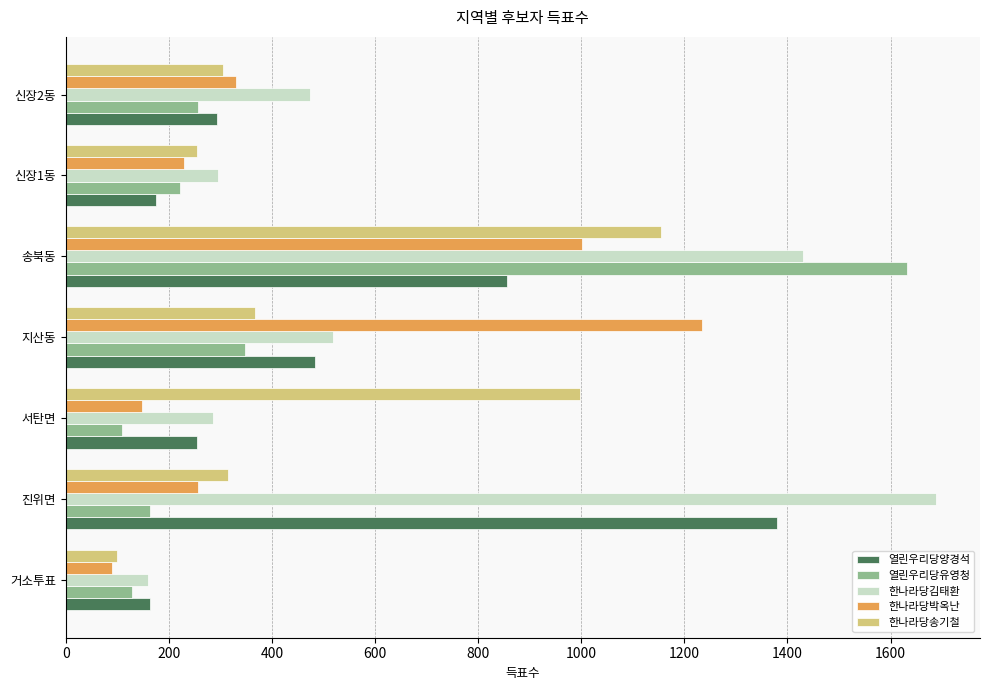

Which category has the highest value across all series?

진위면